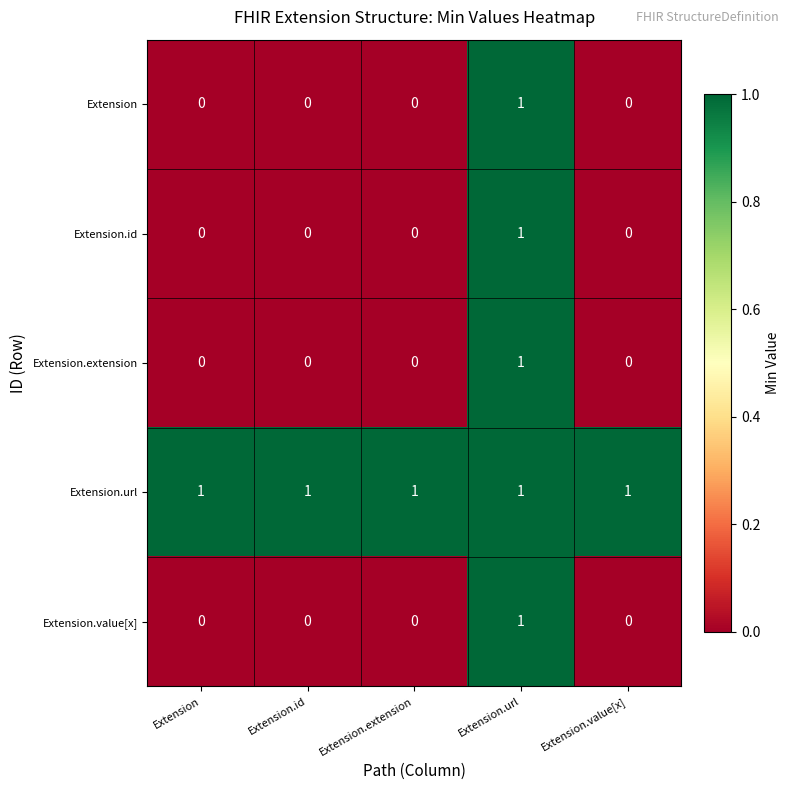

Which series has the largest total across all categories?

Extension.url